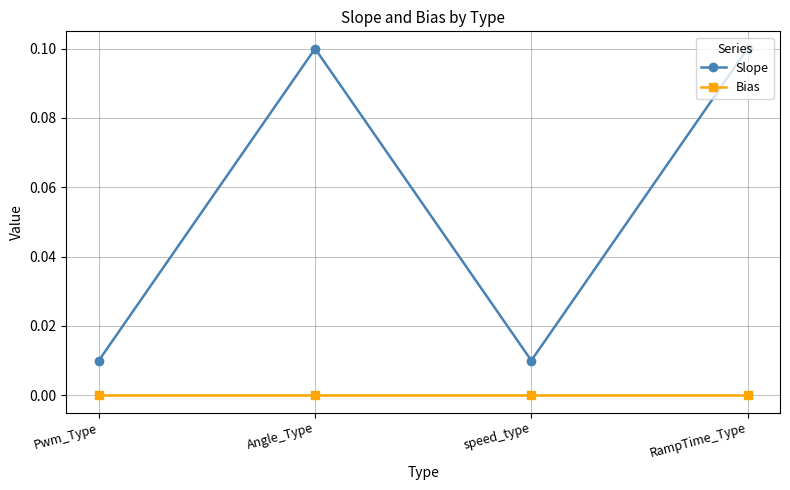

What position from the right is Pwm_Type?

4